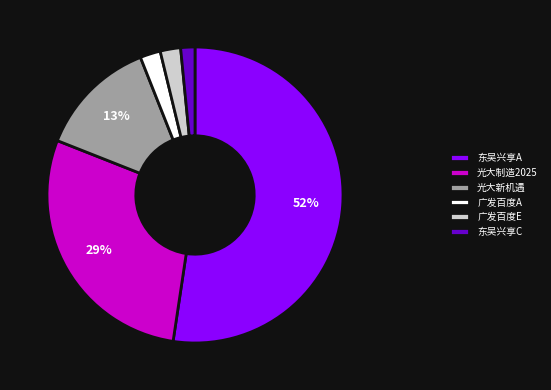

True or false: 光大制造2025 accounts for 15% of the total.

False